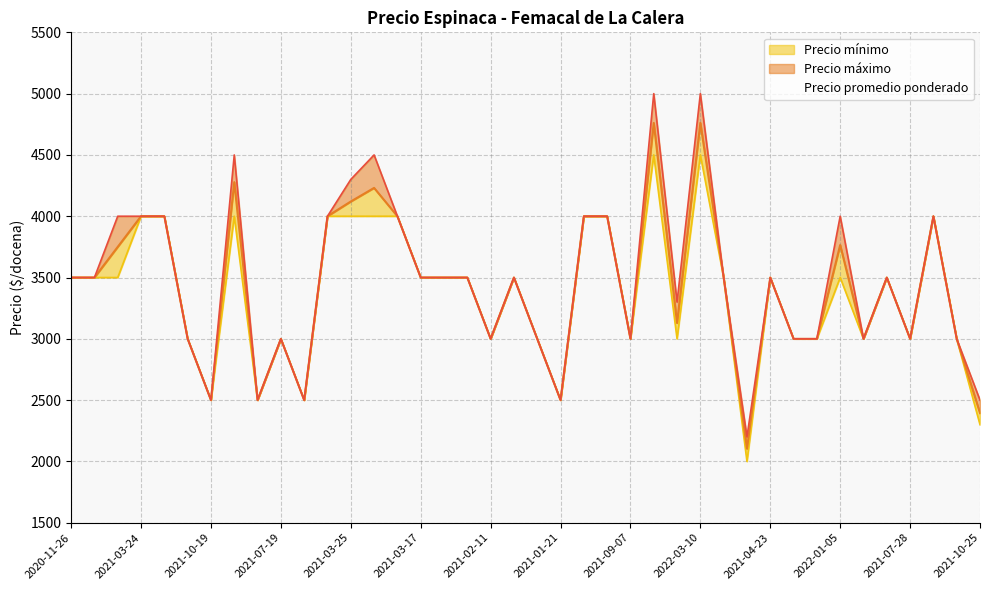

How many data points in Precio minimo are above 3500?

12